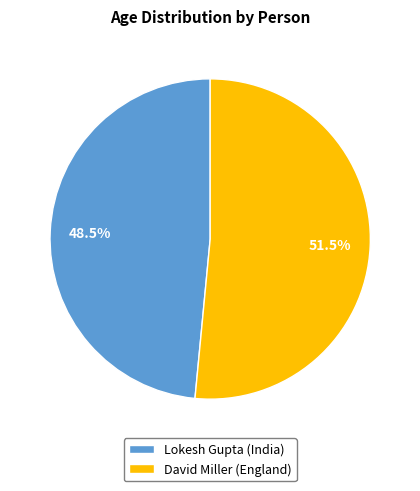

How many segments does this pie chart have?

2